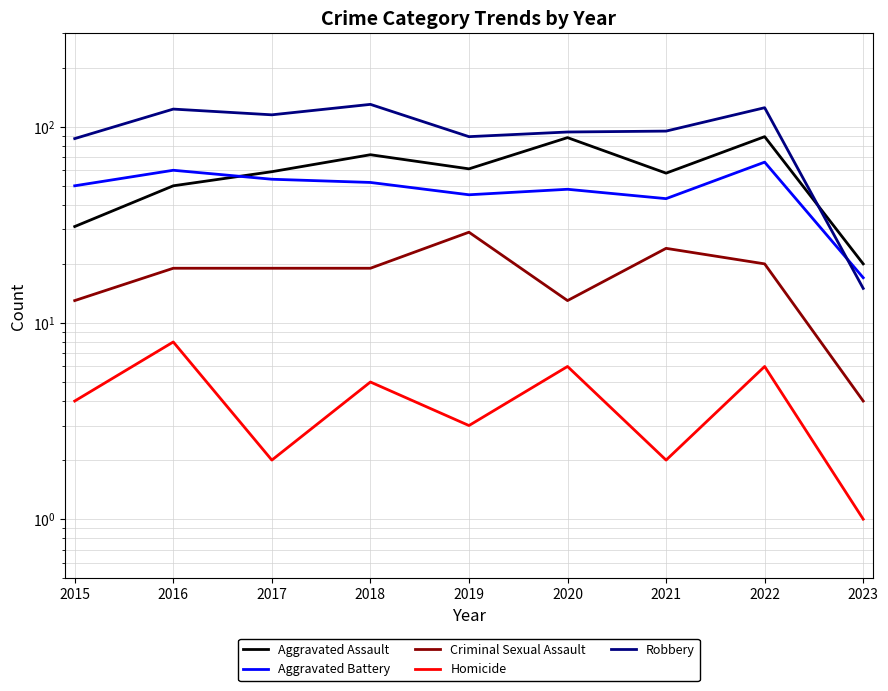

Which category has the lowest value across all series?

2023